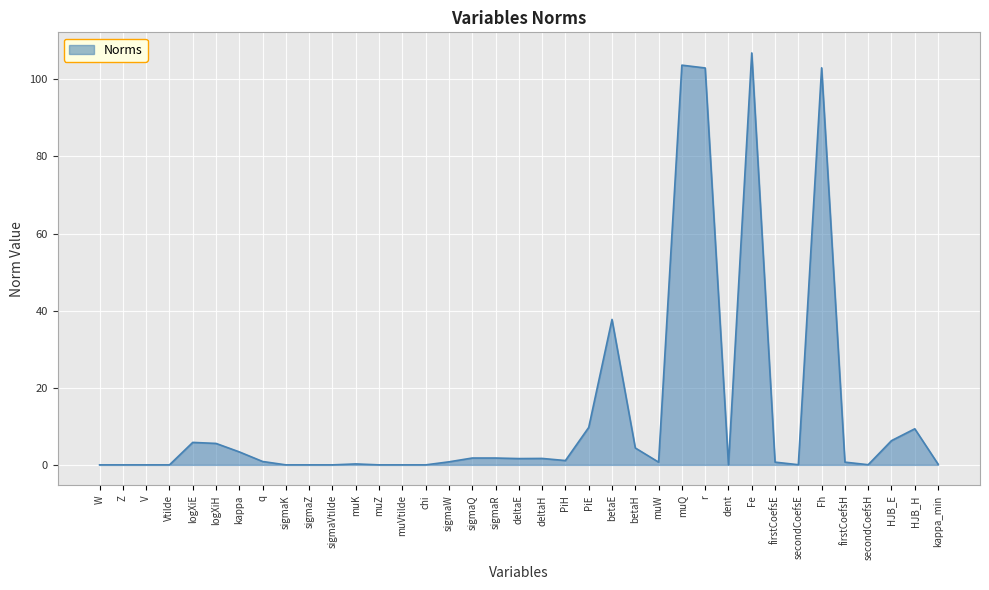

What position from the right is V?

35